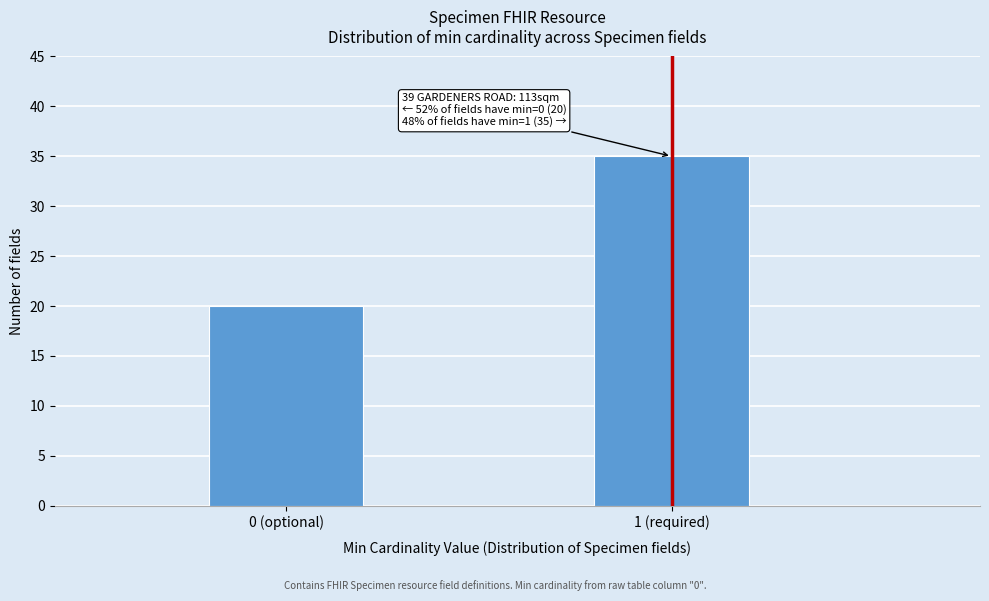

Reading right to left, what are all the values shown in this chart?

35	20